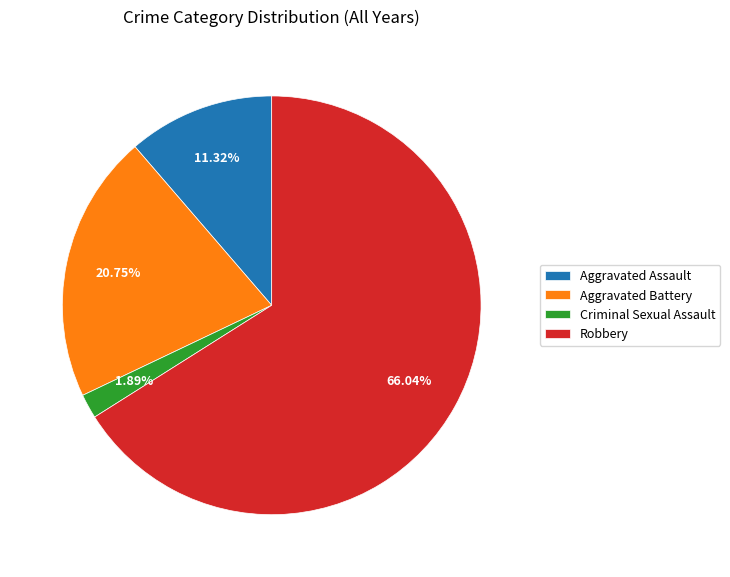

What portion of the pie excludes Aggravated Battery?

79.2%